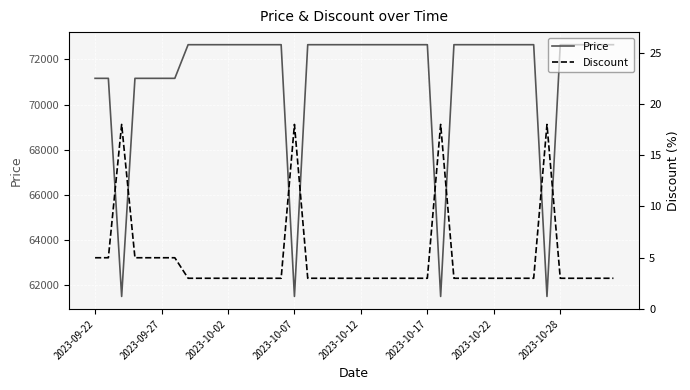

What is the lowest value of the Price series?

61500